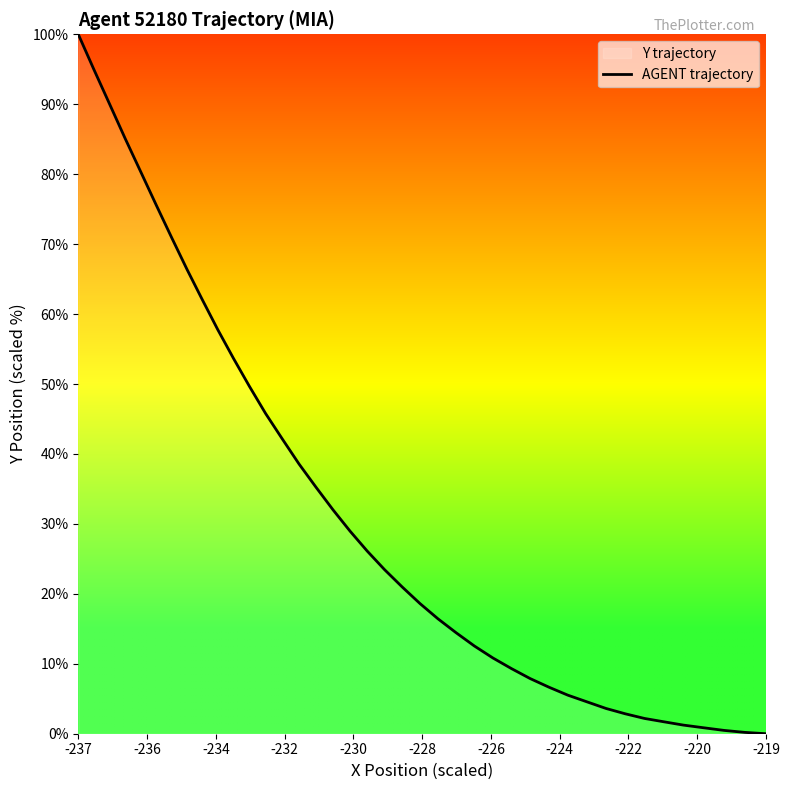

Which category has the highest value across all series?

-237